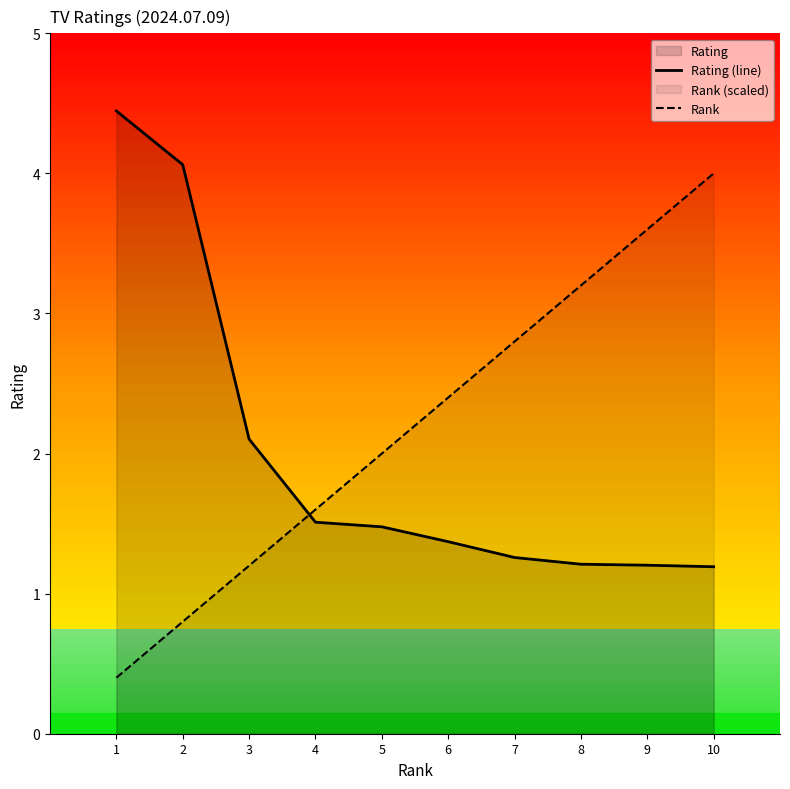

Which series has the widest spread of values?

Rank